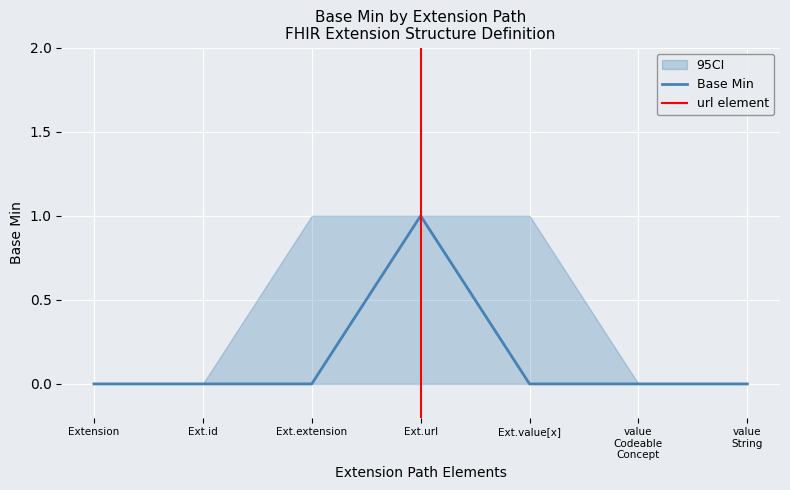

Between Extension.url and Extension.value[x] valueCodeableConcept, which series saw the biggest shift?

Base Min